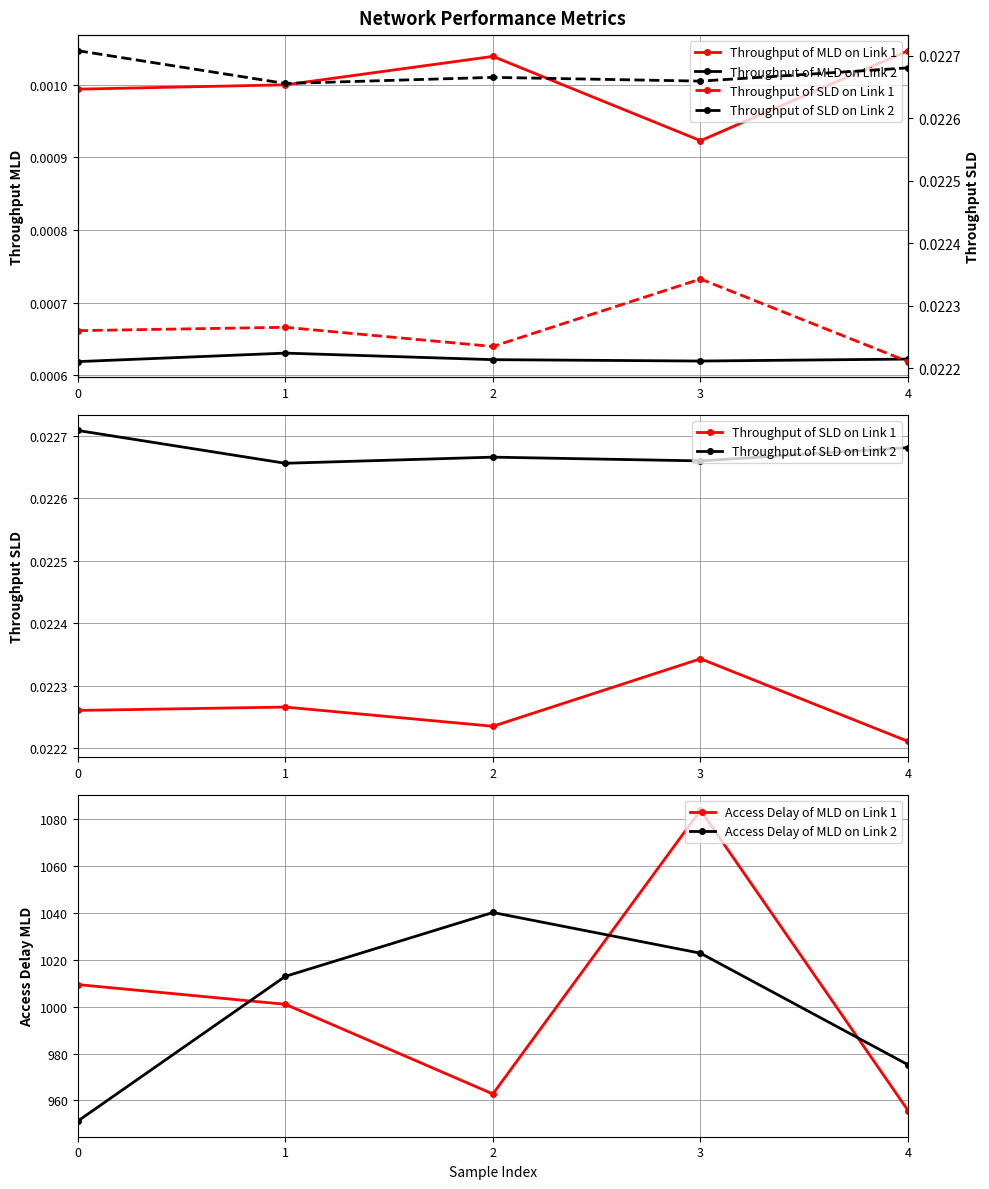

What is the difference between the highest and lowest values at 4?

975.2